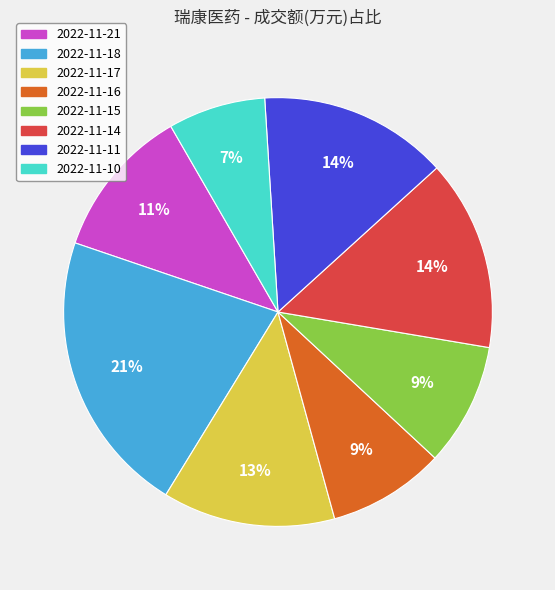

Which slice is the smallest?

2022-11-10